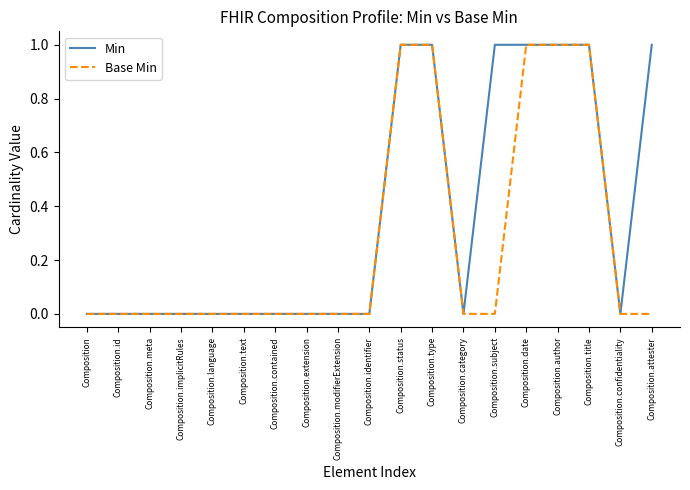

Rank the series by their average value, from lowest to highest.

Base Min, Min